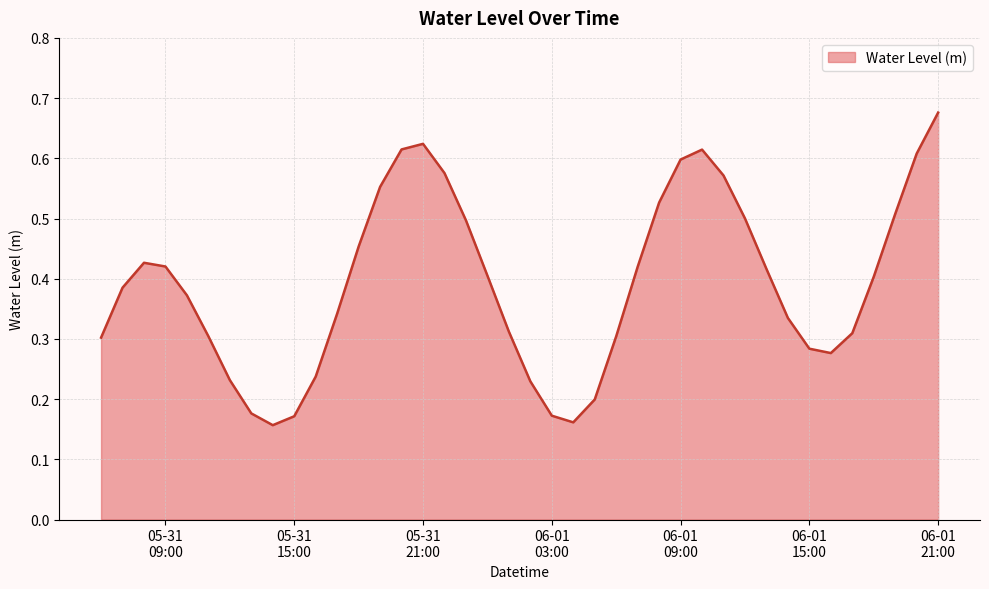

How many series are shown in this chart?

1